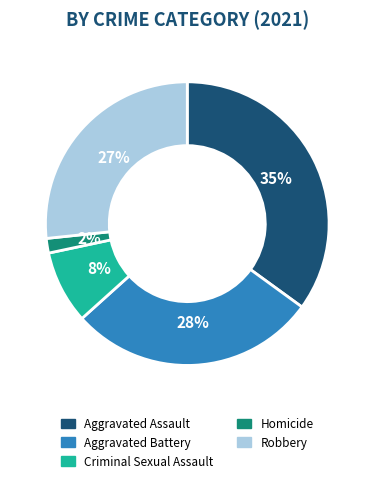

Is the sum of Homicide and Robbery greater than half?

No